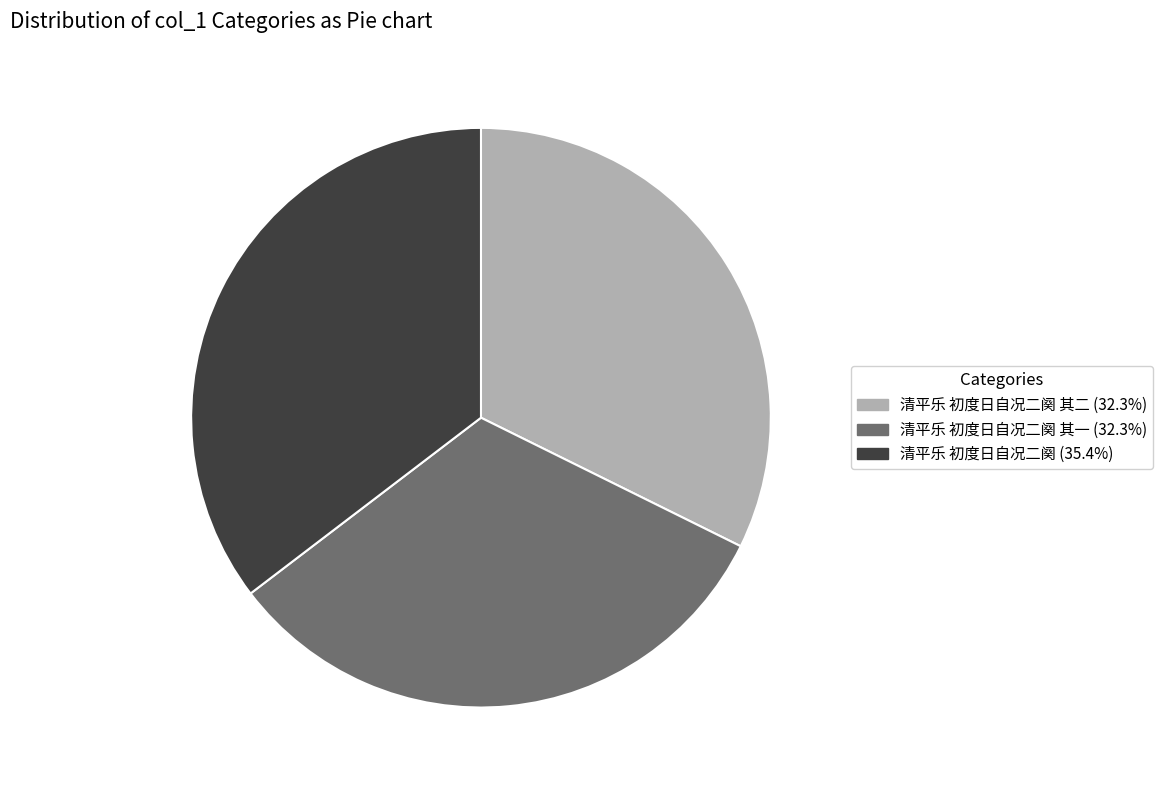

Does 清平乐 初度日自况二阕 其二 (32.3%) account for over 50% of the chart?

No